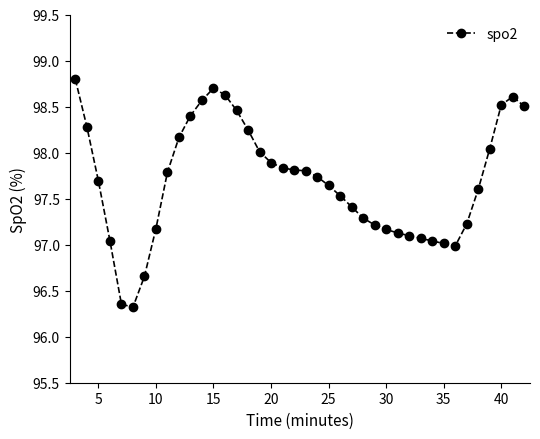

What is the minimum value shown in the chart?

96.3